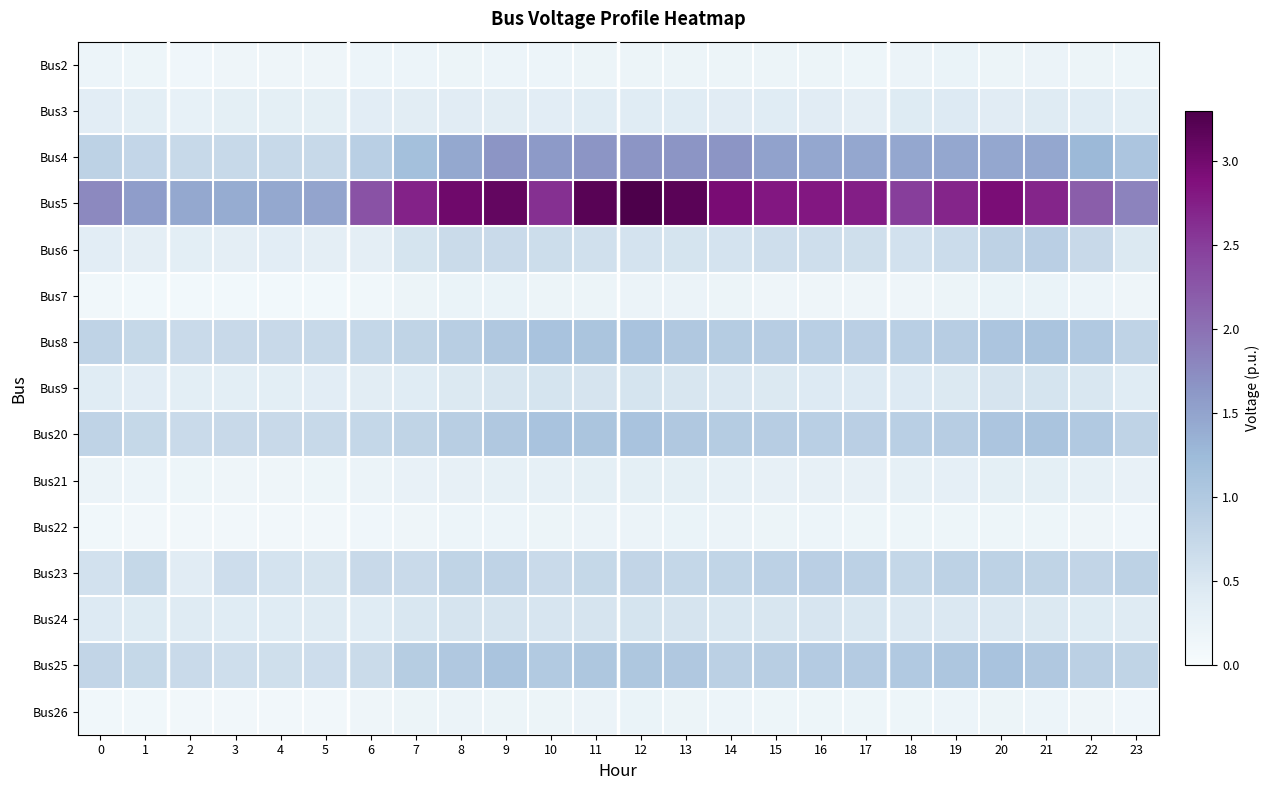

Reading left to right, list all the values displayed in this chart.

Bus2: 0=0.2	1=0.2	2=0.1	3=0.2	4=0.2	5=0.2	6=0.2	7=0.2	8=0.2	9=0.2	10=0.2	11=0.2	12=0.2	13=0.2	14=0.2	15=0.2	16=0.2	17=0.2	18=0.2	19=0.2	20=0.2	21=0.2	22=0.2	23=0.2
Bus3: 0=0.4	1=0.3	2=0.3	3=0.3	4=0.3	5=0.3	6=0.4	7=0.4	8=0.4	9=0.4	10=0.4	11=0.4	12=0.4	13=0.4	14=0.4	15=0.4	16=0.4	17=0.3	18=0.4	19=0.4	20=0.4	21=0.4	22=0.4	23=0.4
Bus4: 0=0.8	1=0.8	2=0.7	3=0.7	4=0.7	5=0.7	6=0.9	7=1.2	8=1.4	9=1.7	10=1.6	11=1.7	12=1.7	13=1.7	14=1.7	15=1.5	16=1.5	17=1.5	18=1.5	19=1.5	20=1.5	21=1.5	22=1.3	23=1.1
Bus5: 0=1.8	1=1.6	2=1.4	3=1.4	4=1.4	5=1.5	6=2.3	7=2.7	8=3.0	9=3.1	10=2.6	11=3.2	12=3.3	13=3.2	14=3.0	15=2.8	16=2.8	17=2.7	18=2.5	19=2.7	20=2.9	21=2.7	22=2.2	23=1.8
Bus6: 0=0.4	1=0.3	2=0.4	3=0.3	4=0.4	5=0.3	6=0.3	7=0.5	8=0.7	9=0.7	10=0.7	11=0.6	12=0.6	13=0.6	14=0.6	15=0.6	16=0.6	17=0.6	18=0.6	19=0.7	20=0.8	21=0.9	22=0.7	23=0.5
Bus7: 0=0.1	1=0.1	2=0.1	3=0.1	4=0.1	5=0.1	6=0.1	7=0.2	8=0.2	9=0.2	10=0.2	11=0.2	12=0.2	13=0.2	14=0.2	15=0.2	16=0.2	17=0.2	18=0.2	19=0.2	20=0.2	21=0.2	22=0.2	23=0.2
Bus8: 0=0.8	1=0.7	2=0.7	3=0.7	4=0.7	5=0.7	6=0.7	7=0.8	8=0.9	9=1.0	10=1.1	11=1.1	12=1.1	13=1.0	14=0.9	15=0.9	16=0.9	17=0.9	18=0.9	19=0.9	20=1.1	21=1.1	22=1.0	23=0.8
Bus9: 0=0.4	1=0.4	2=0.4	3=0.4	4=0.4	5=0.4	6=0.4	7=0.4	8=0.5	9=0.5	10=0.6	11=0.5	12=0.5	13=0.5	14=0.5	15=0.5	16=0.4	17=0.4	18=0.4	19=0.5	20=0.5	21=0.5	22=0.5	23=0.4
Bus20: 0=0.8	1=0.7	2=0.7	3=0.7	4=0.7	5=0.7	6=0.7	7=0.8	8=0.9	9=1.0	10=1.1	11=1.1	12=1.1	13=1.0	14=0.9	15=0.9	16=0.9	17=0.9	18=0.9	19=0.9	20=1.1	21=1.1	22=1.0	23=0.8
Bus21: 0=0.2	1=0.2	2=0.2	3=0.2	4=0.2	5=0.2	6=0.2	7=0.3	8=0.3	9=0.3	10=0.3	11=0.3	12=0.3	13=0.3	14=0.3	15=0.3	16=0.3	17=0.3	18=0.3	19=0.3	20=0.3	21=0.3	22=0.3	23=0.3
Bus22: 0=0.1	1=0.1	2=0.1	3=0.1	4=0.1	5=0.1	6=0.1	7=0.2	8=0.2	9=0.2	10=0.2	11=0.2	12=0.2	13=0.2	14=0.2	15=0.2	16=0.2	17=0.2	18=0.2	19=0.2	20=0.2	21=0.2	22=0.2	23=0.1
Bus23: 0=0.6	1=0.7	2=0.4	3=0.6	4=0.6	5=0.5	6=0.7	7=0.7	8=0.8	9=0.8	10=0.7	11=0.7	12=0.8	13=0.8	14=0.8	15=0.9	16=0.9	17=0.9	18=0.8	19=0.8	20=0.8	21=0.8	22=0.8	23=0.8
Bus24: 0=0.4	1=0.4	2=0.4	3=0.4	4=0.4	5=0.4	6=0.4	7=0.5	8=0.5	9=0.5	10=0.5	11=0.5	12=0.6	13=0.5	14=0.5	15=0.5	16=0.5	17=0.5	18=0.5	19=0.5	20=0.5	21=0.5	22=0.4	23=0.4
Bus25: 0=0.8	1=0.7	2=0.7	3=0.6	4=0.6	5=0.7	6=0.7	7=0.9	8=1.0	9=1.1	10=1.0	11=1.0	12=1.0	13=1.0	14=0.9	15=0.9	16=1.0	17=1.0	18=1.0	19=1.1	20=1.1	21=1.0	22=0.9	23=0.8
Bus26: 0=0.1	1=0.1	2=0.1	3=0.1	4=0.1	5=0.1	6=0.2	7=0.2	8=0.2	9=0.2	10=0.2	11=0.2	12=0.2	13=0.2	14=0.2	15=0.2	16=0.2	17=0.2	18=0.2	19=0.2	20=0.2	21=0.2	22=0.2	23=0.1